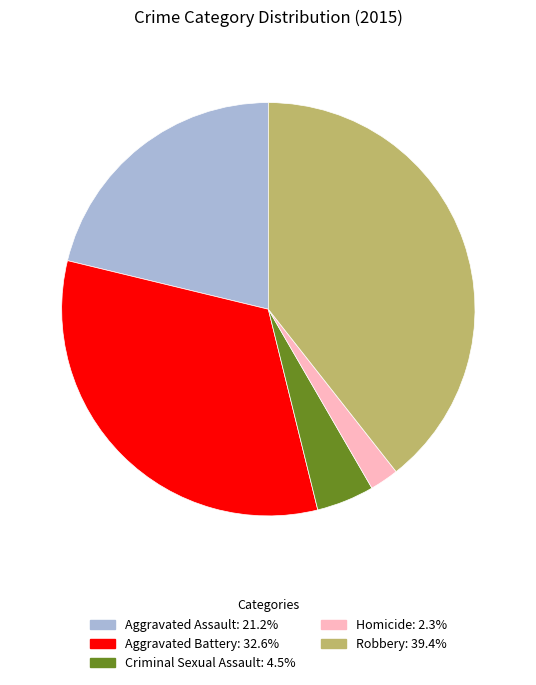

Is the sum of Aggravated Assault and Criminal Sexual Assault greater than half?

No